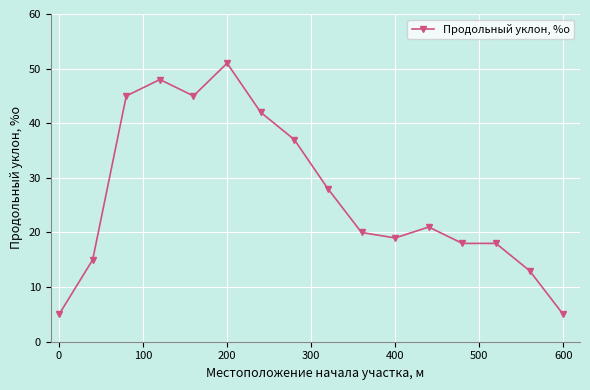

True or false: there are more than 2 points higher than both neighbors.

True